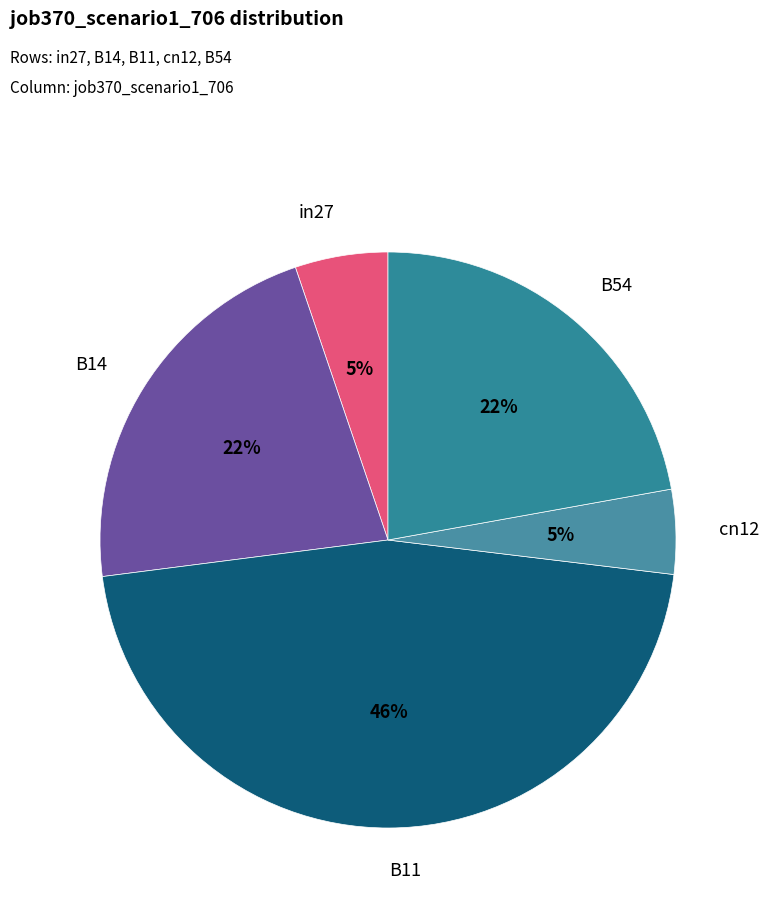

How many segments does this pie chart have?

5